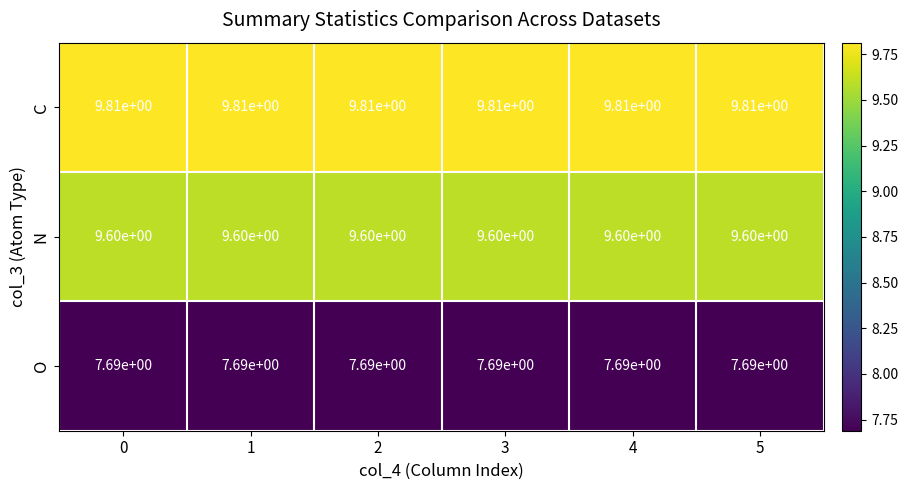

The value of N at 0 is 9.6. True or false?

True